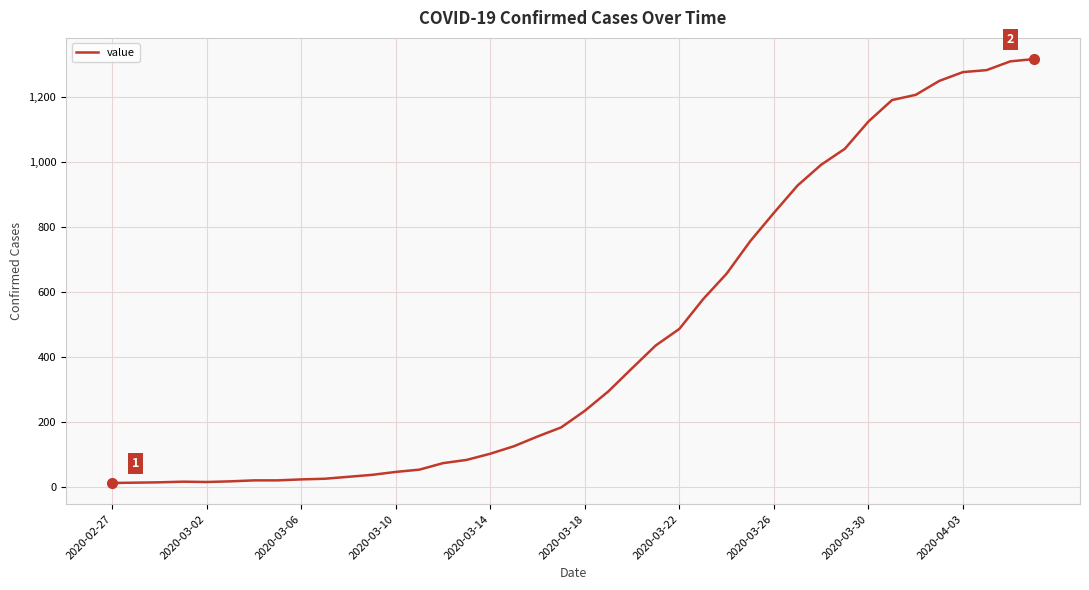

What is the greatest value displayed?

1317